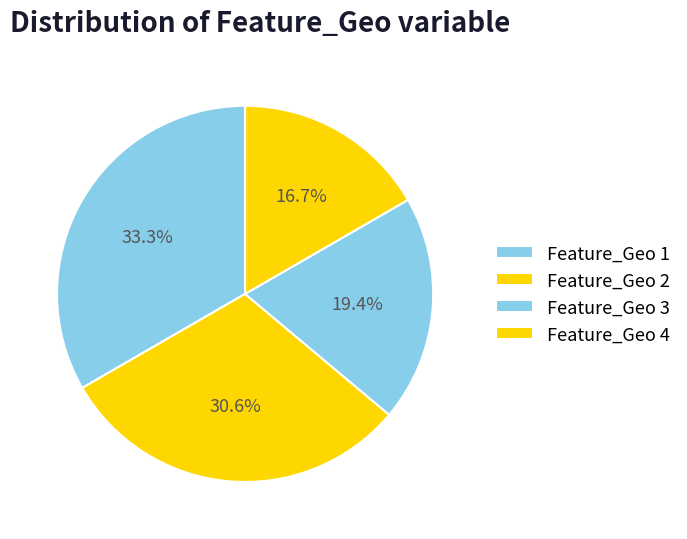

How many slices are in this pie chart?

4